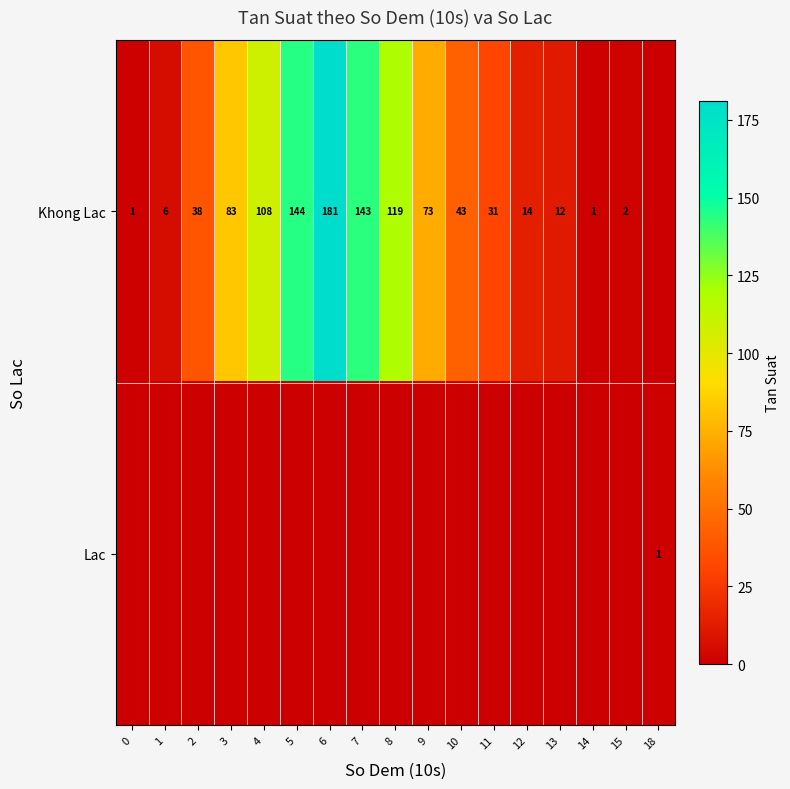

Which category has the highest value across all series?

6